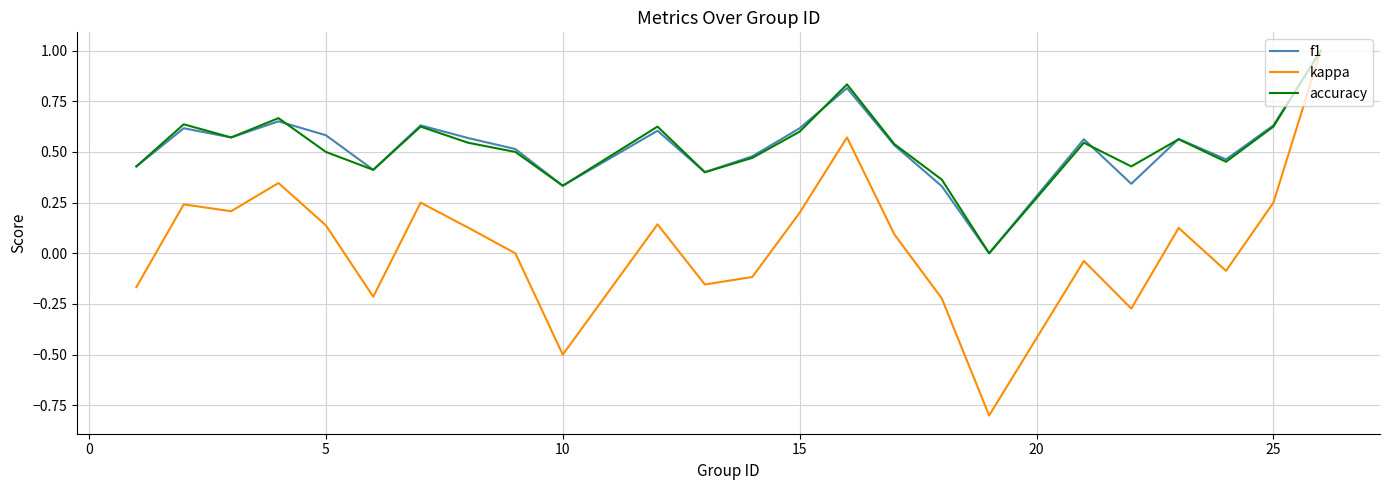

Which series has the widest spread of values?

kappa